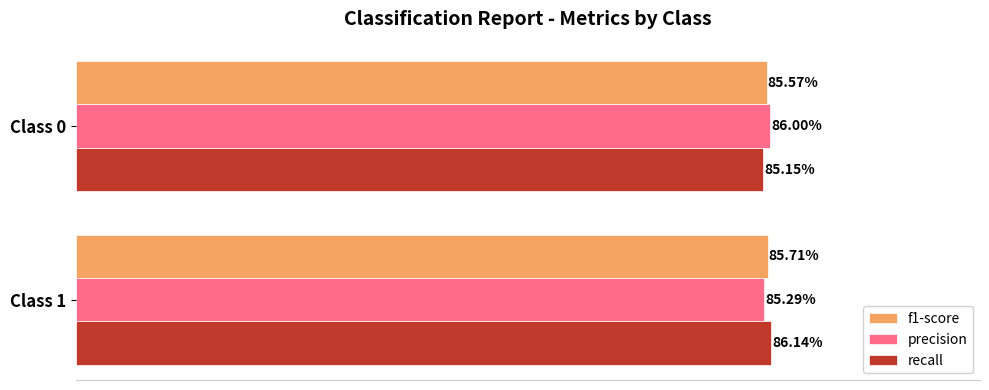

What are all the series names shown in the legend?

f1-score, precision, recall